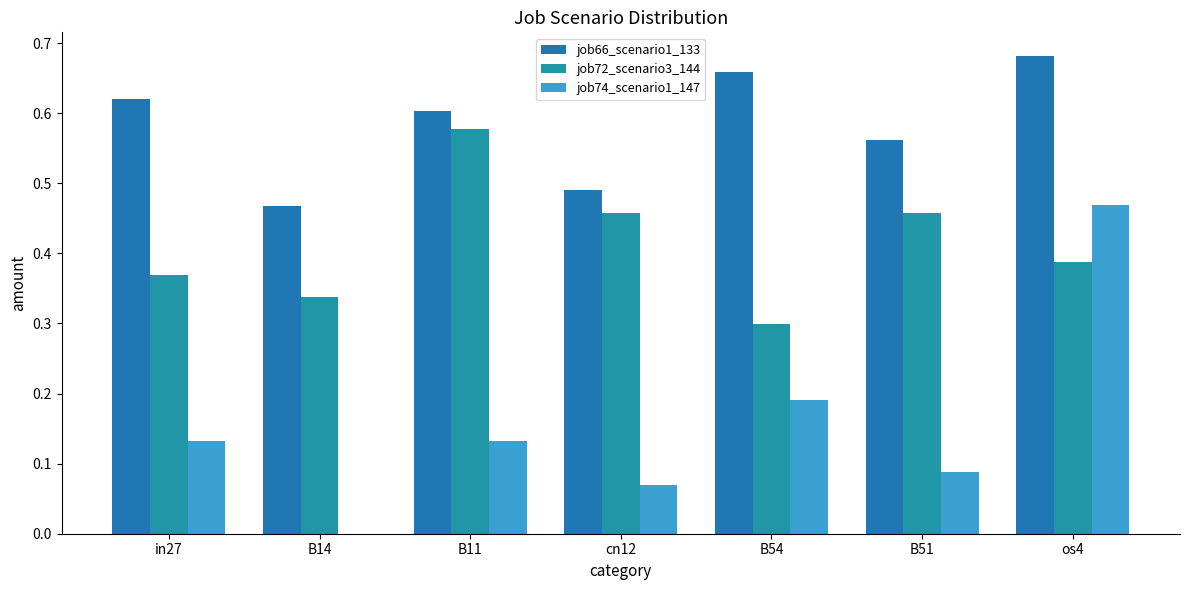

How many positive values does the job74_scenario1_147 series have?

6